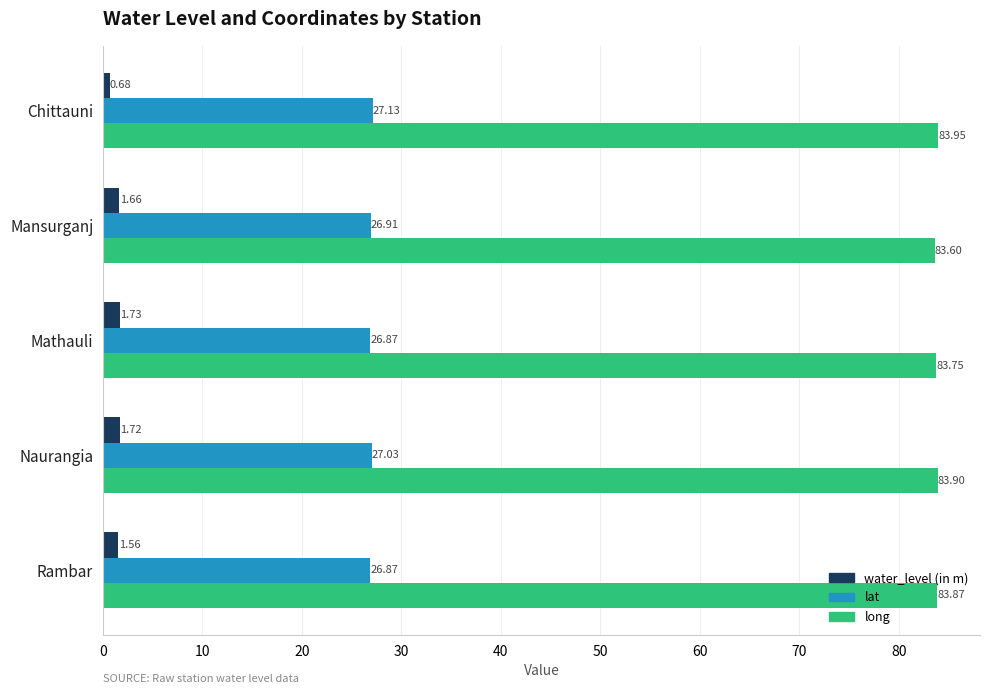

Rank the series by their average value, from lowest to highest.

water_level (in m), lat, long